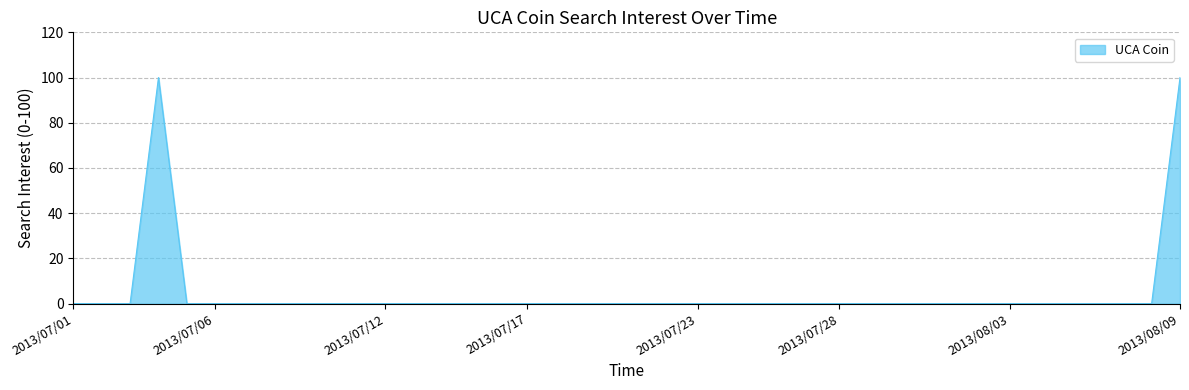

What is the greatest value displayed?

100